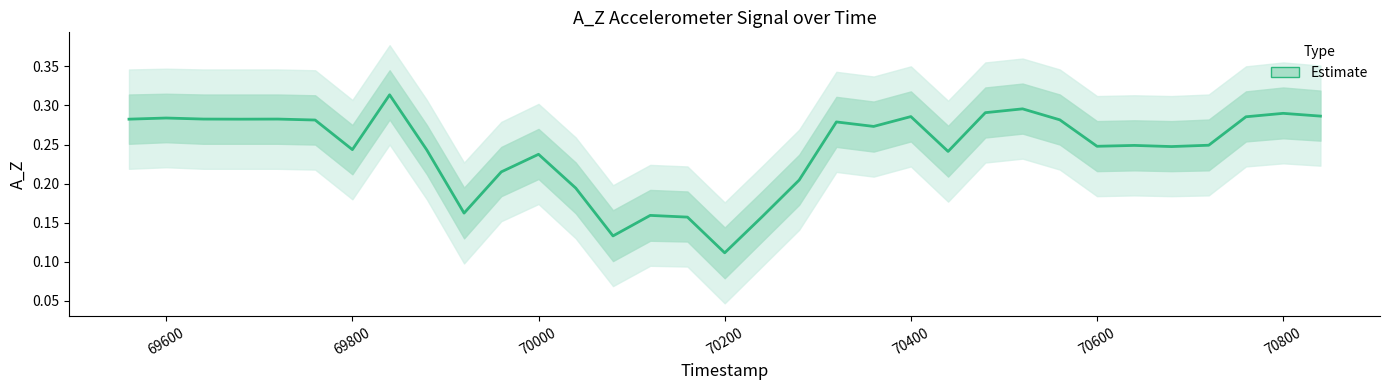

Count the number of data series in this chart.

1